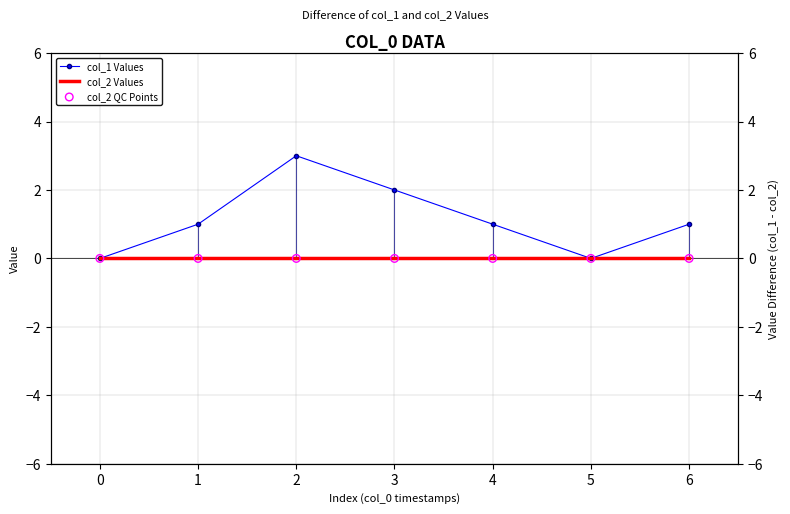

Which series contains the highest Y value?

col_1 Values